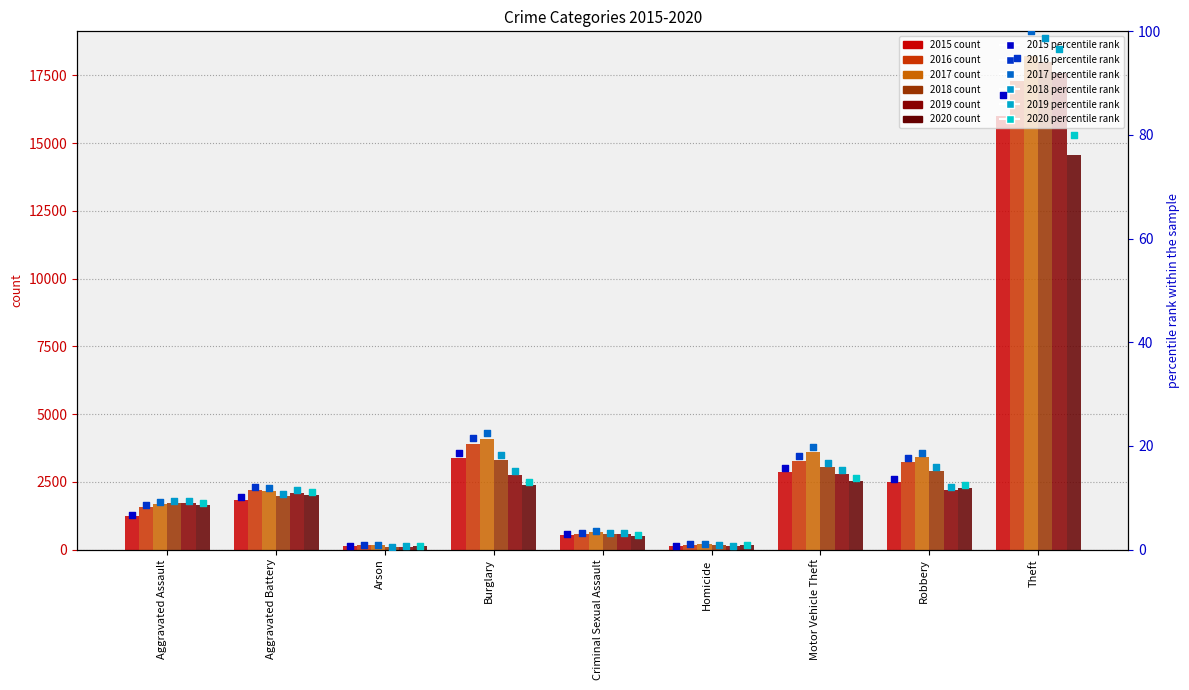

Which series has the widest spread of Y values?

2017